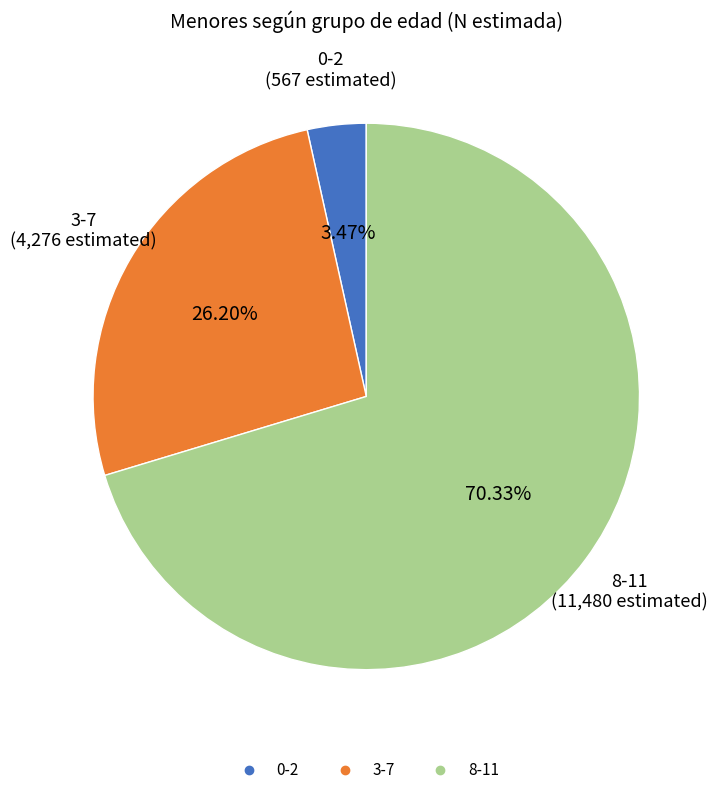

What portion of the pie excludes 3-7?

73.8%